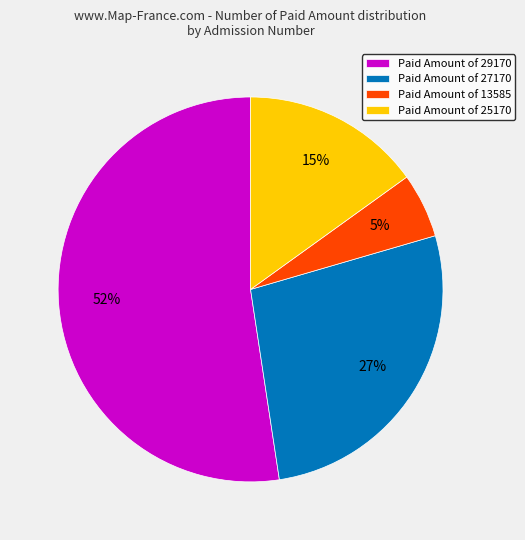

Do Paid Amount of 25170 and Paid Amount of 27170 together represent more than half of the pie?

No